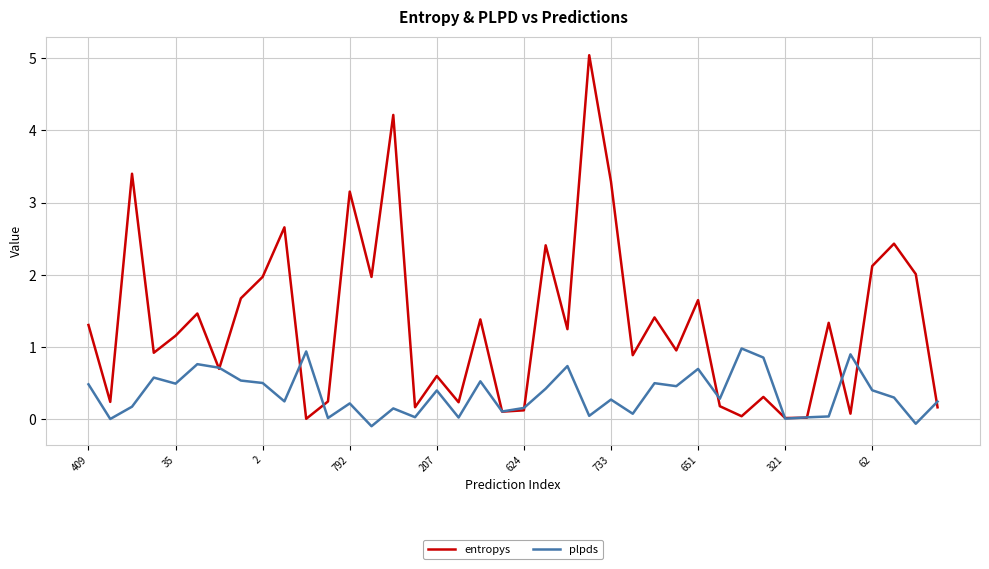

Does the chart display data point markers on the line(s)?

No